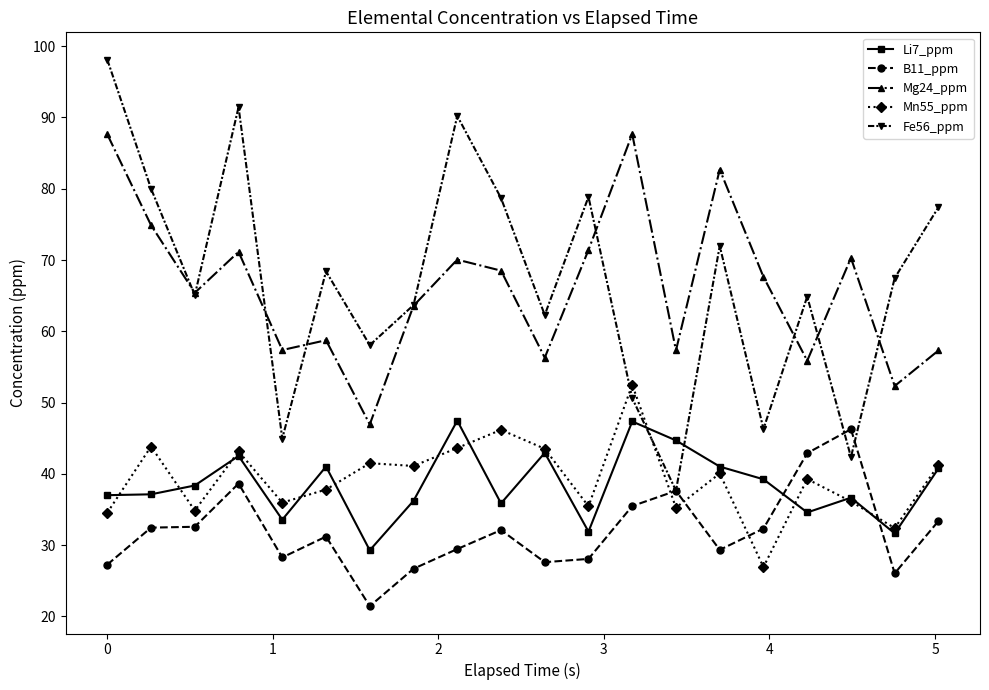

At how many categories does at least one series exceed 60?

17